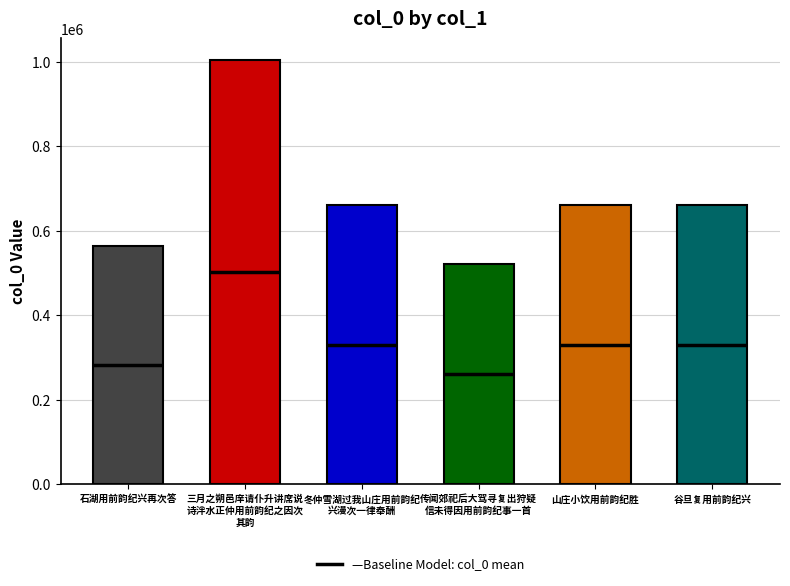

Are the bars grouped side by side (vs. stacked)?

No